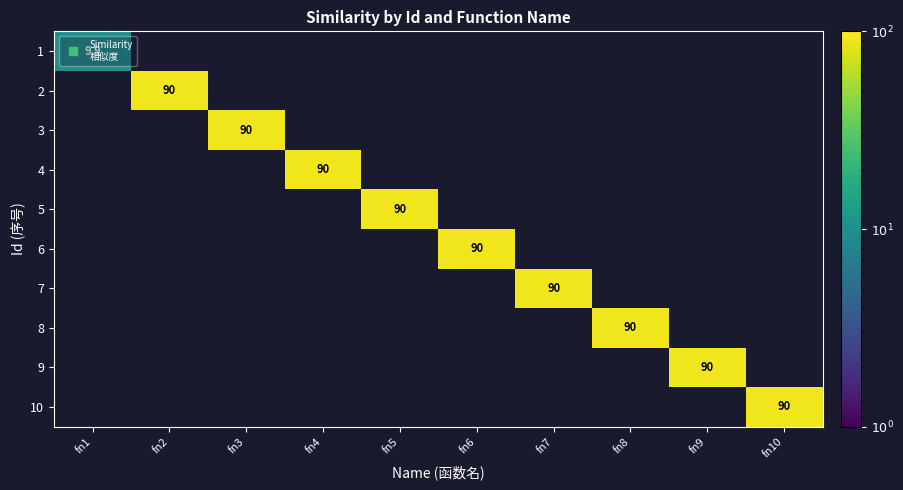

Which category has the lowest value across all series?

fn1